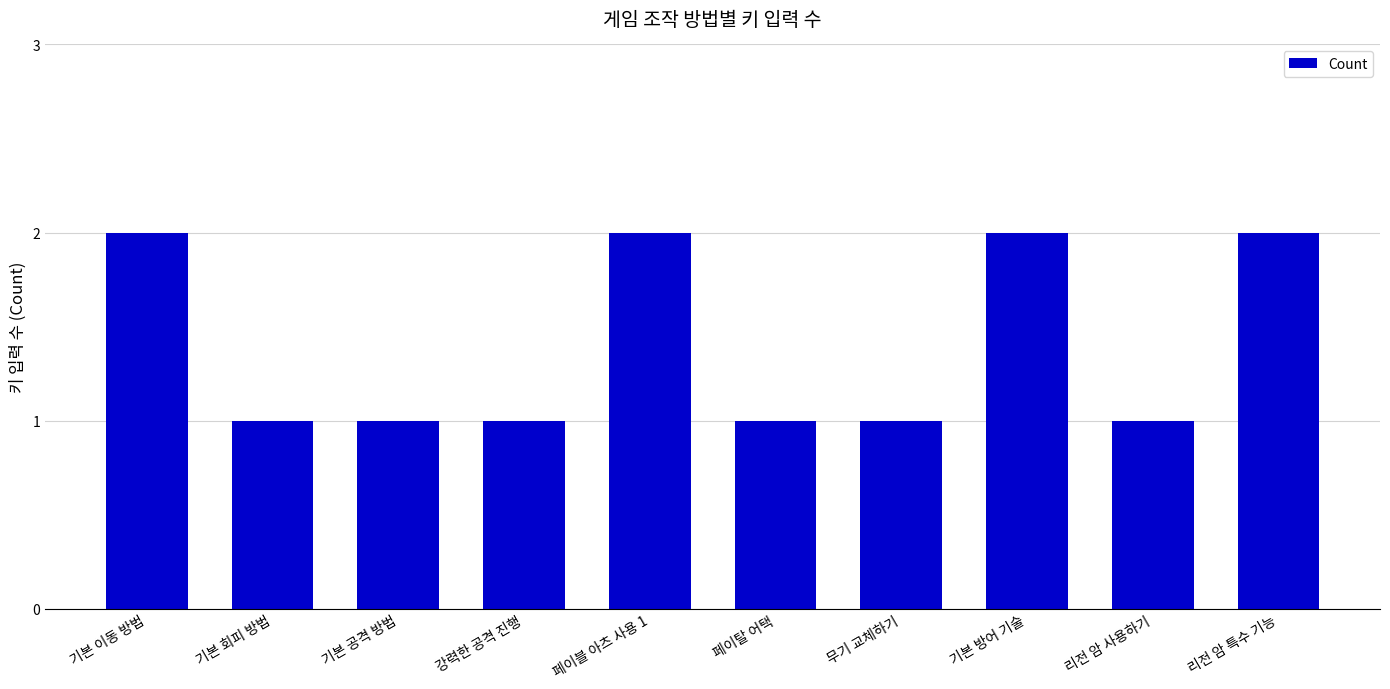

What is the difference between the values at 기본 회피 방법 and 기본 방어 기술?

1